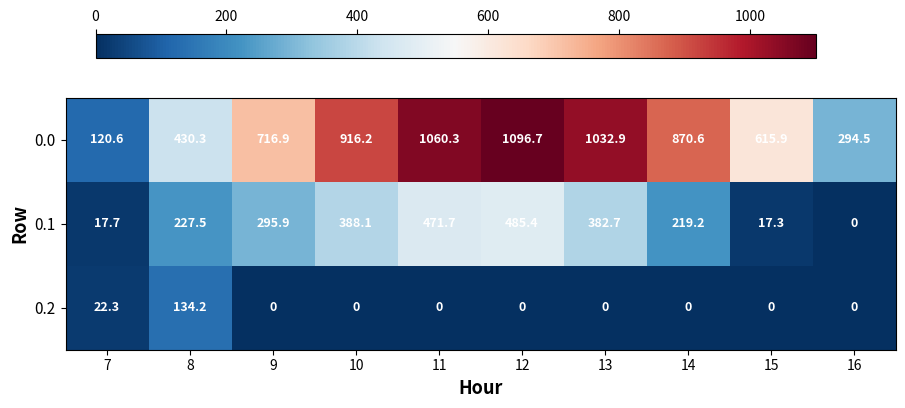

Which series has the largest total across all categories?

0.0